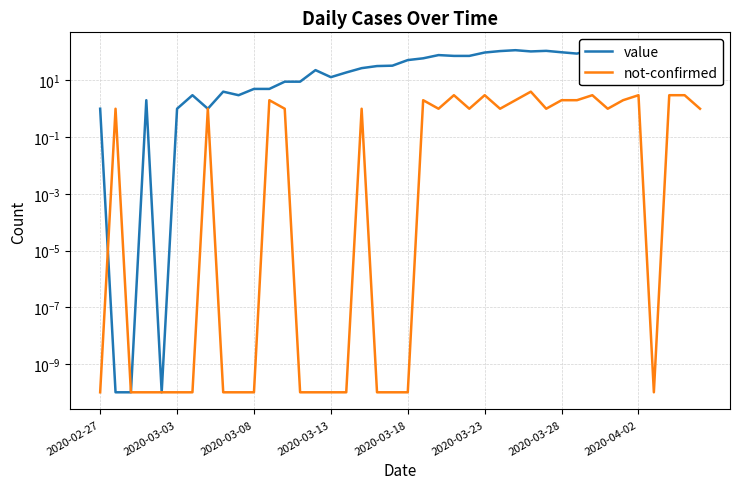

What is the total value across all series at 39?

60.0